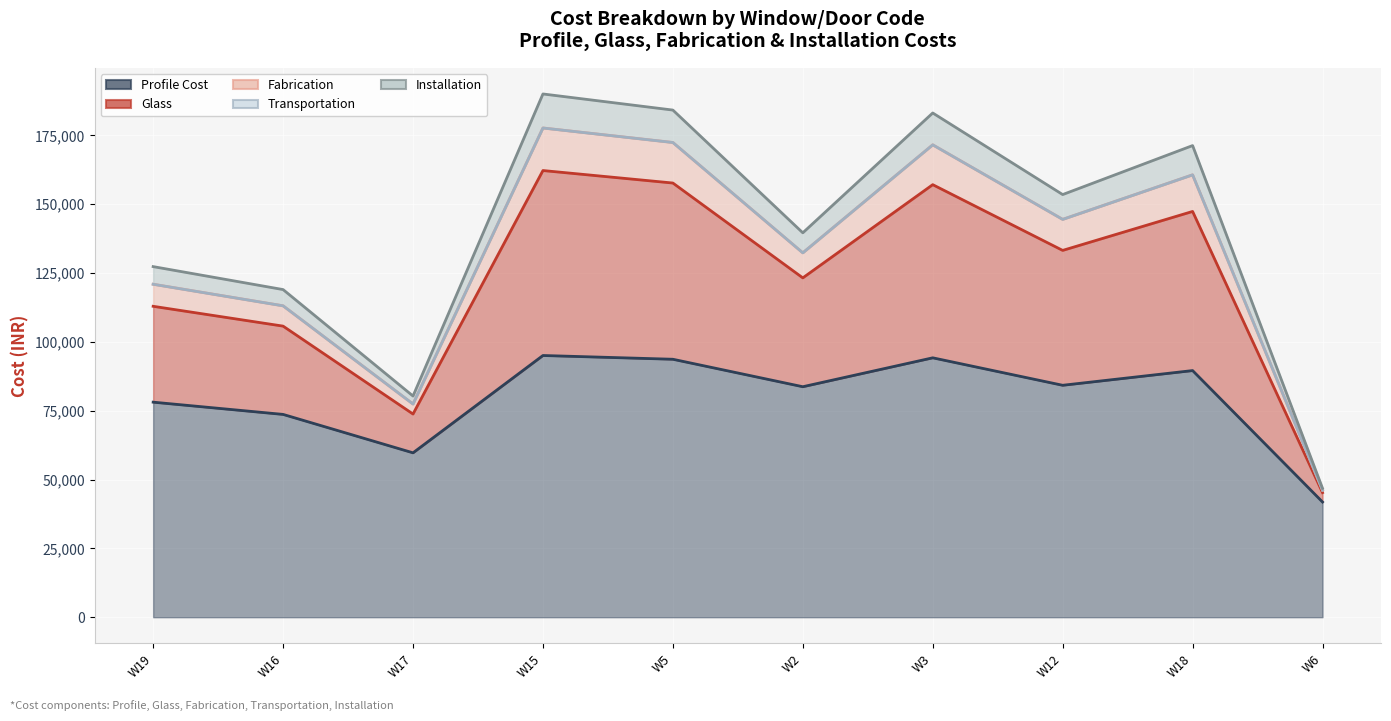

True or false: Profile Cost and Glass cross at least once.

False